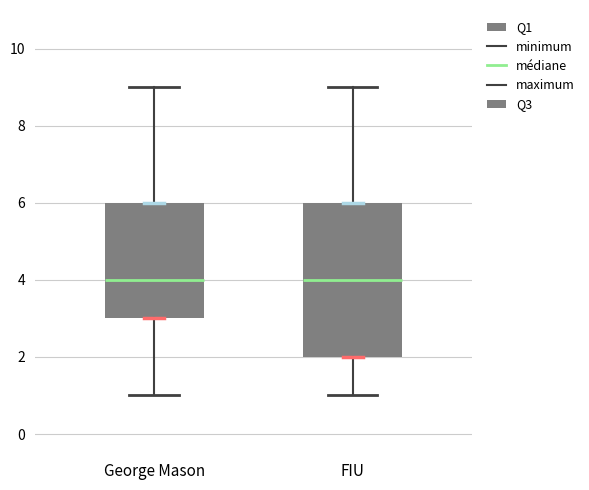

Reading left to right, read every box against the y-axis: the position of its median line, the range the box covers, and the ends of its whiskers. The values are not printed on the chart, so give them approximately, as read against the axis.

George Mason: median 4, box 3 to 6, whiskers 1 to 9
FIU: median 4, box 2 to 6, whiskers 1 to 9